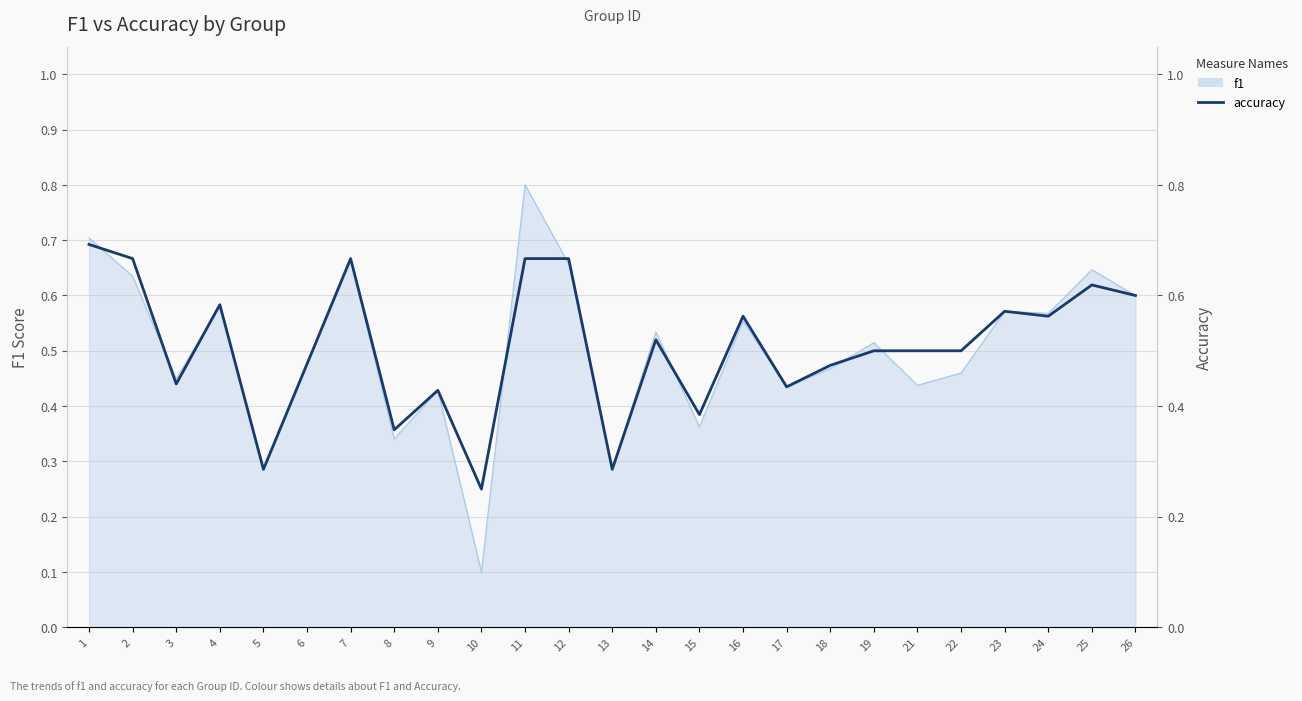

What is the difference between the second highest and second lowest values?

0.4